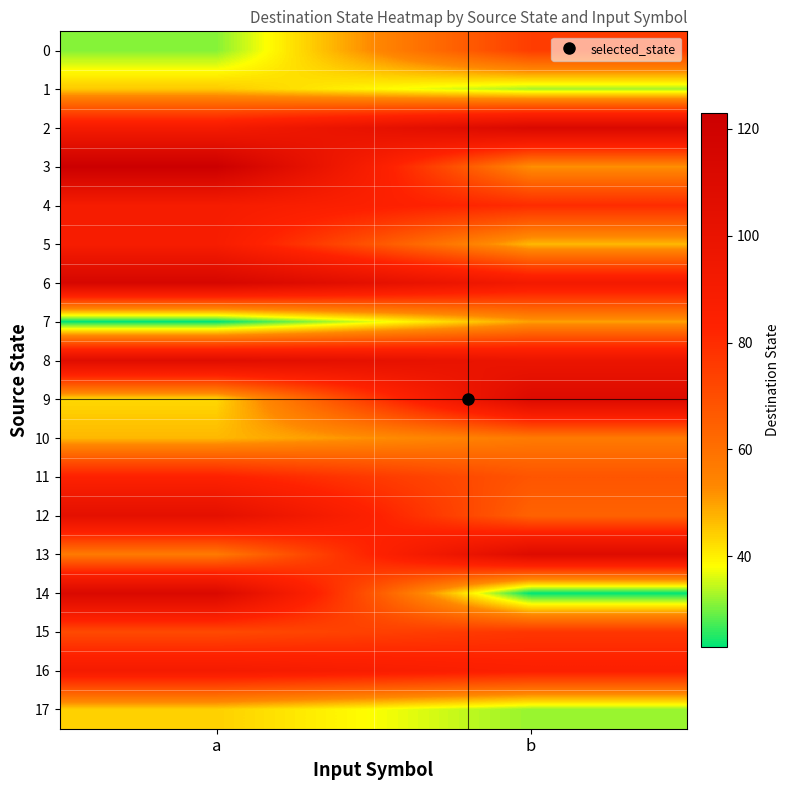

What is the total value across all series at a?

1367